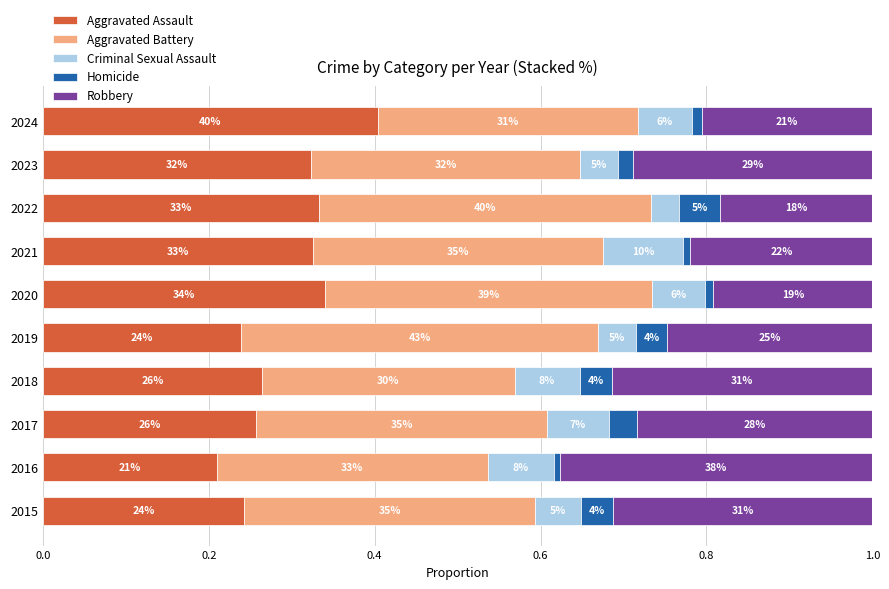

What are all the series names shown in the legend?

Aggravated Assault, Aggravated Battery, Criminal Sexual Assault, Homicide, Robbery